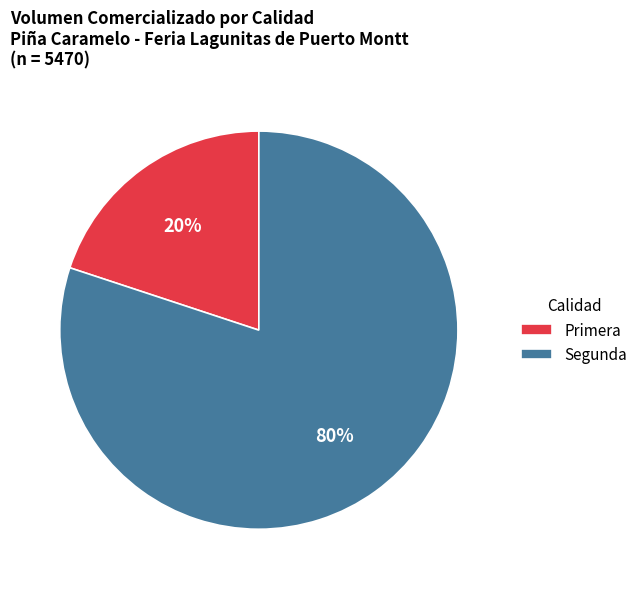

Does any single category account for the majority?

Yes